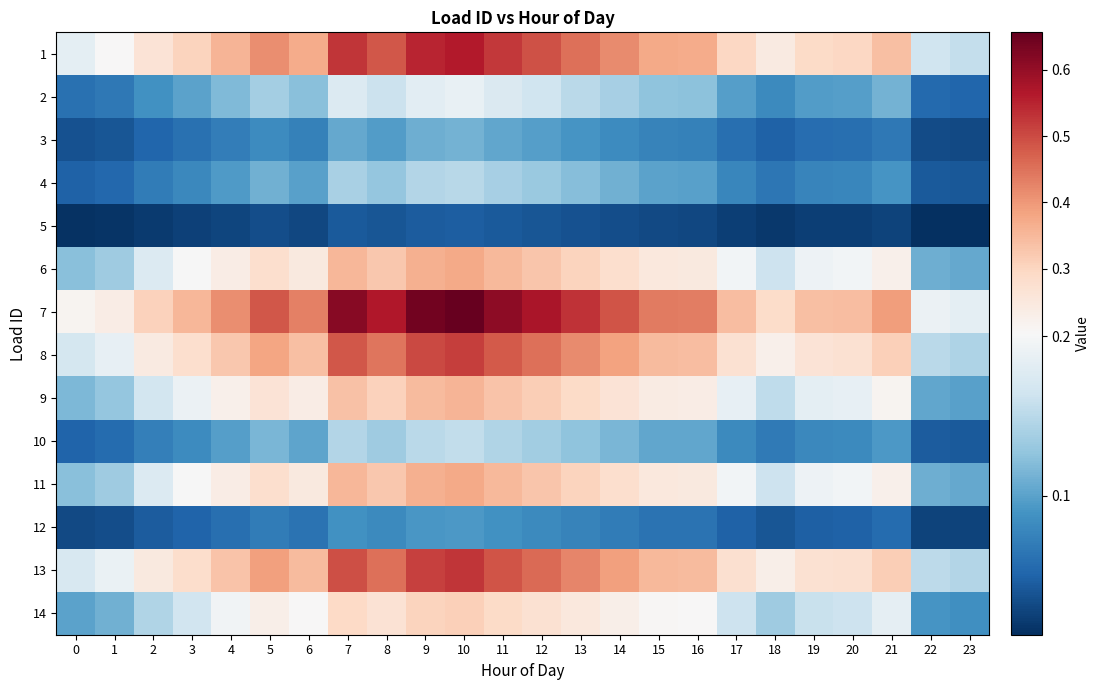

Between 2 and 19, which series saw the biggest shift?

8